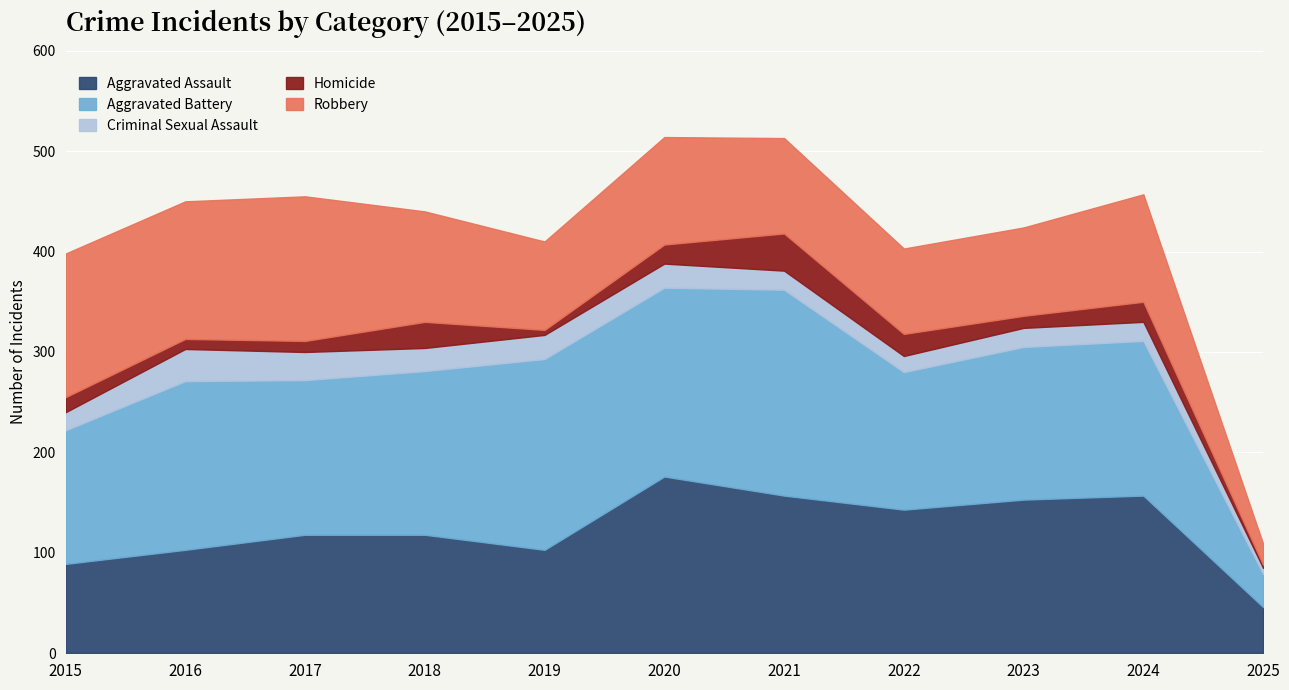

True or false: Robbery and Homicide cross at least once.

False